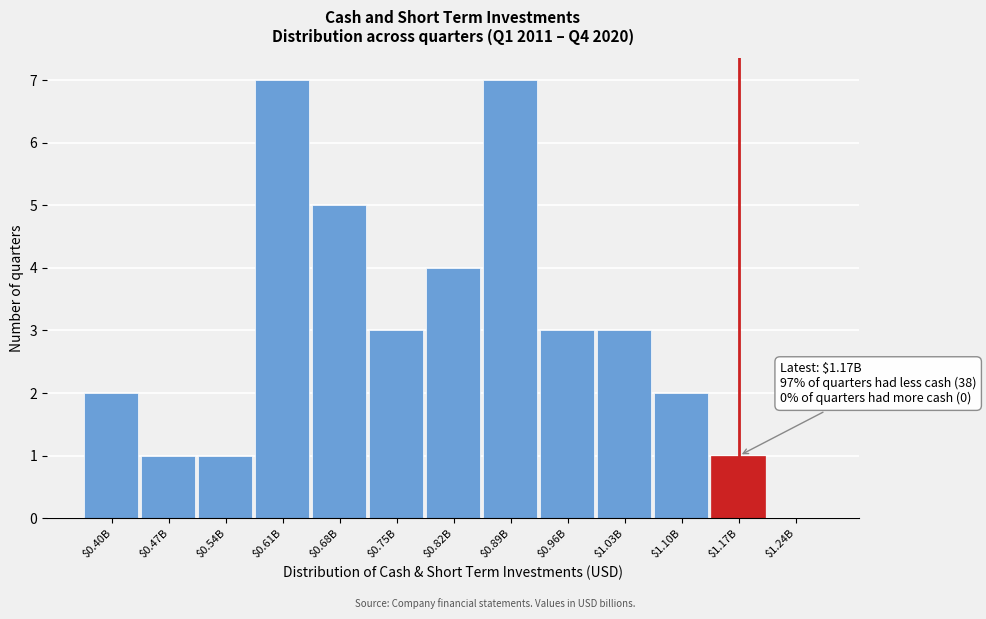

The chart shows a value of 1 at $0.54B. True or false?

True